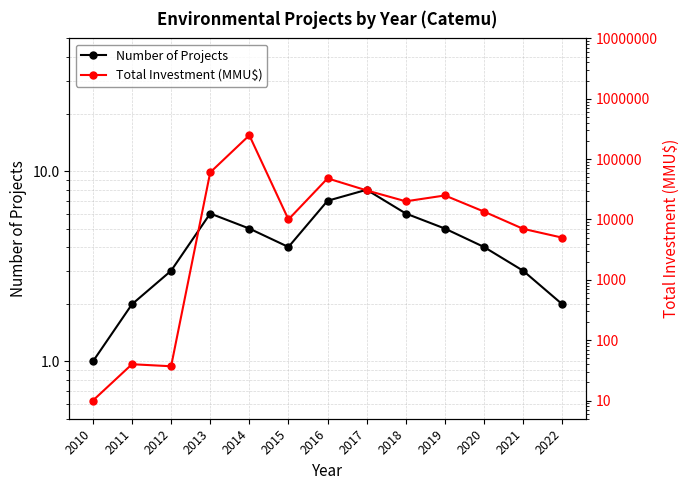

The Total Investment (MMU$) series shows 17142 at 2015. True or false?

False